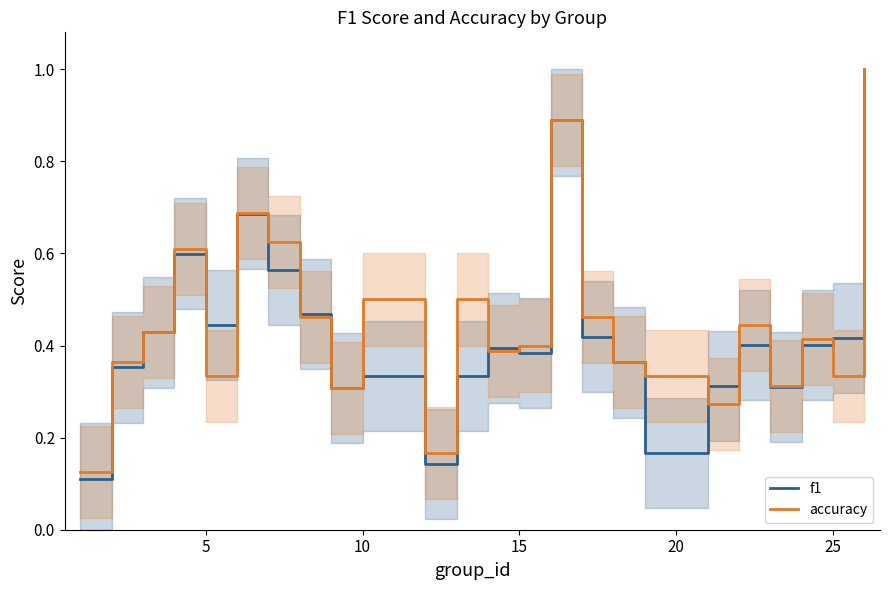

What is the greatest value displayed?

1.0